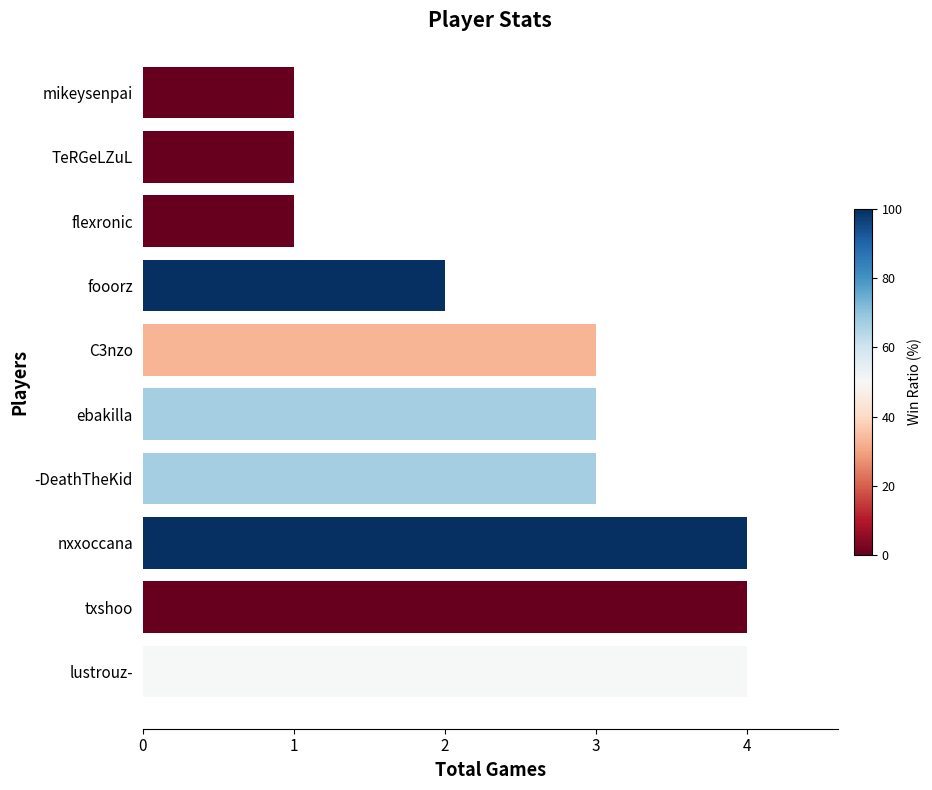

The value at nxxoccana is 4. True or false?

True